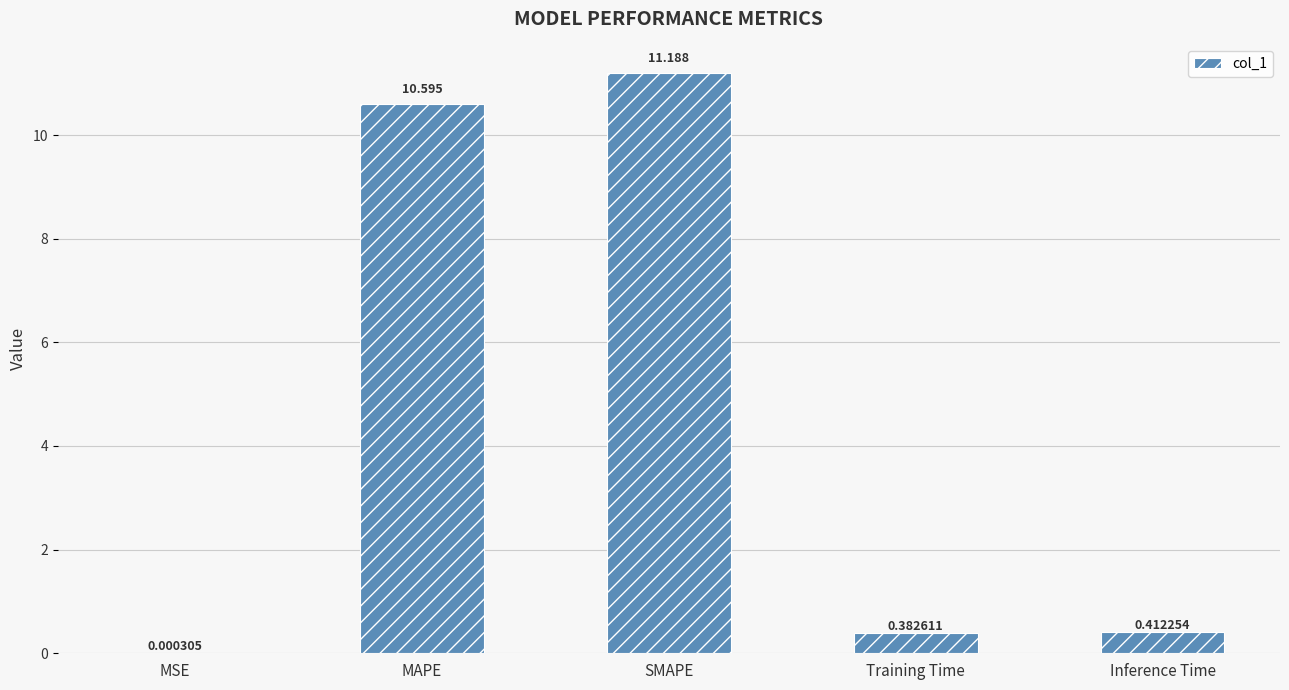

Which has a higher value, MSE or Inference Time?

Inference Time